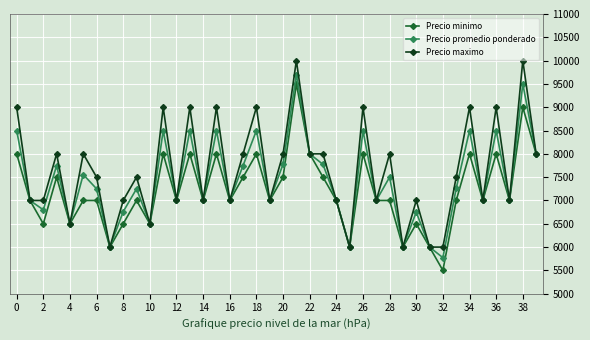

True or false: Precio minimo has more than 2 points higher than both neighbors.

True